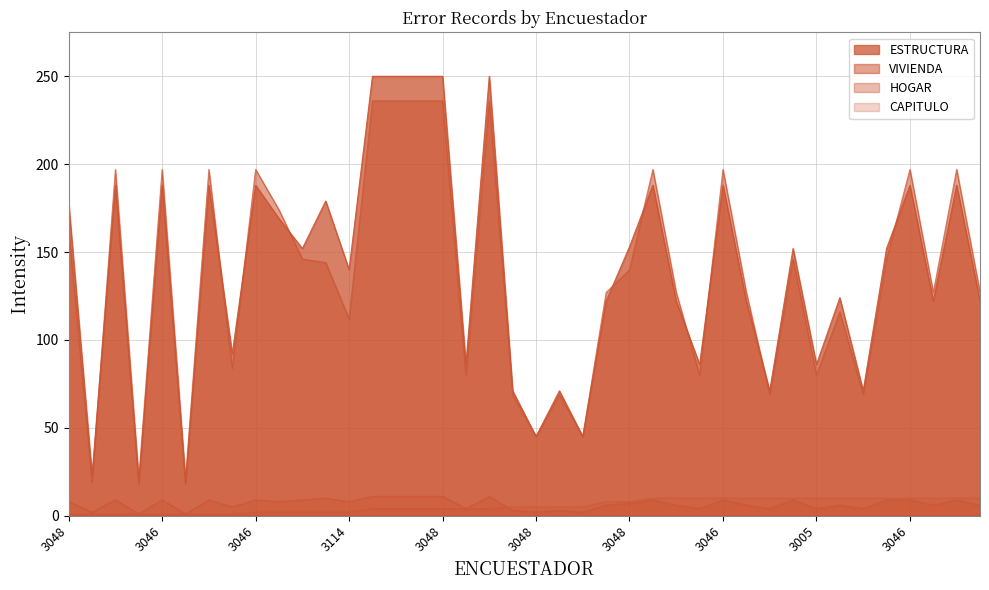

True or false: ESTRUCTURA and VIVIENDA intersect in this chart.

True